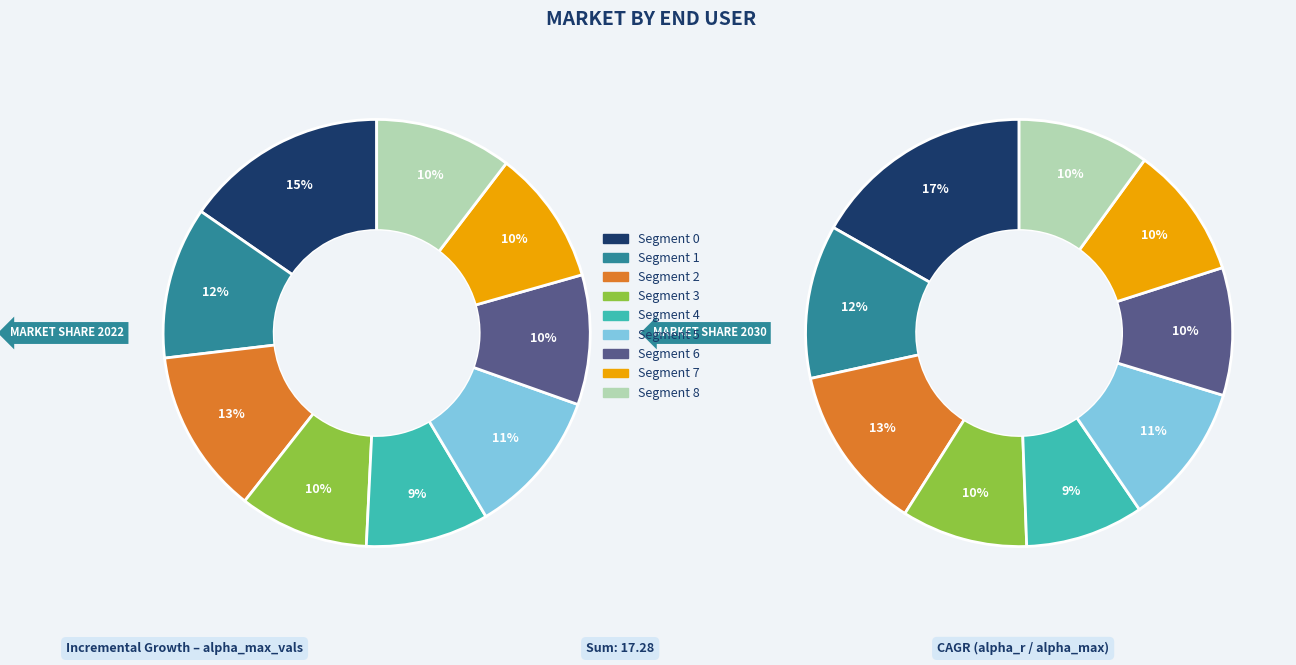

Is it true that 4 is 9% of the pie?

True